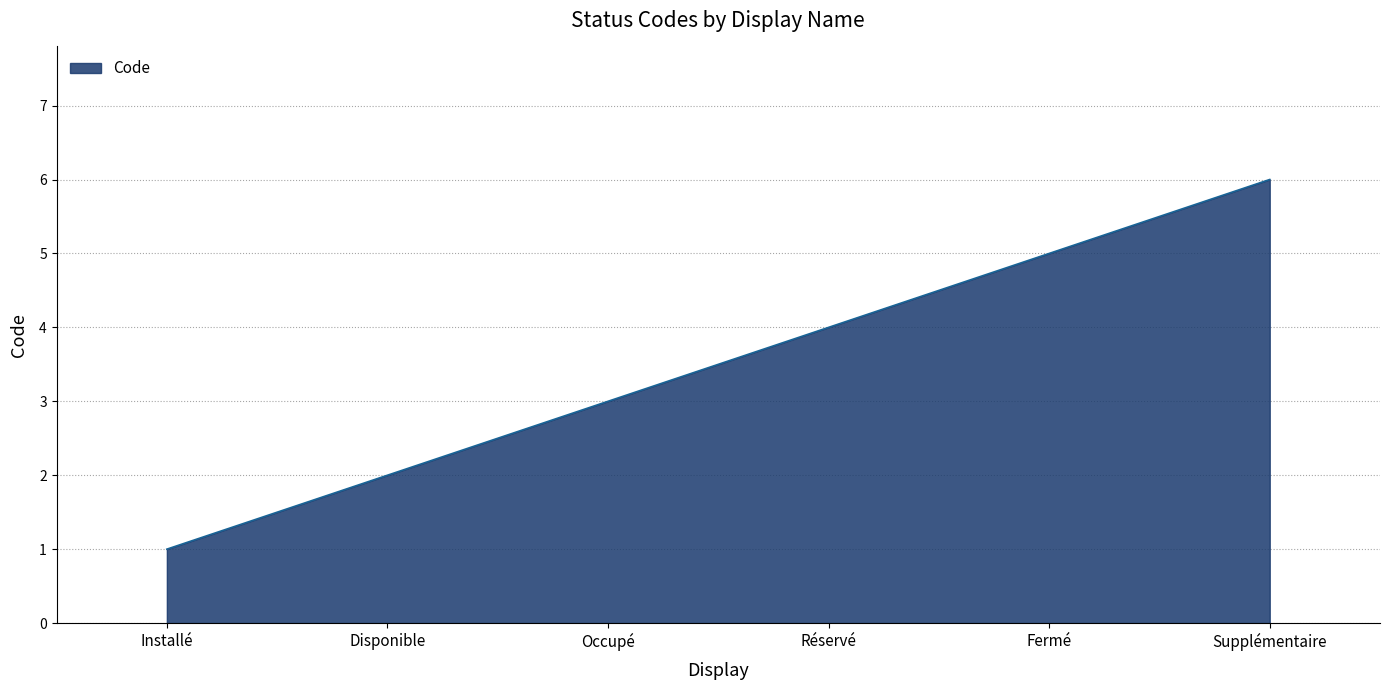

True or false: there are more than 1 points higher than both neighbors.

False